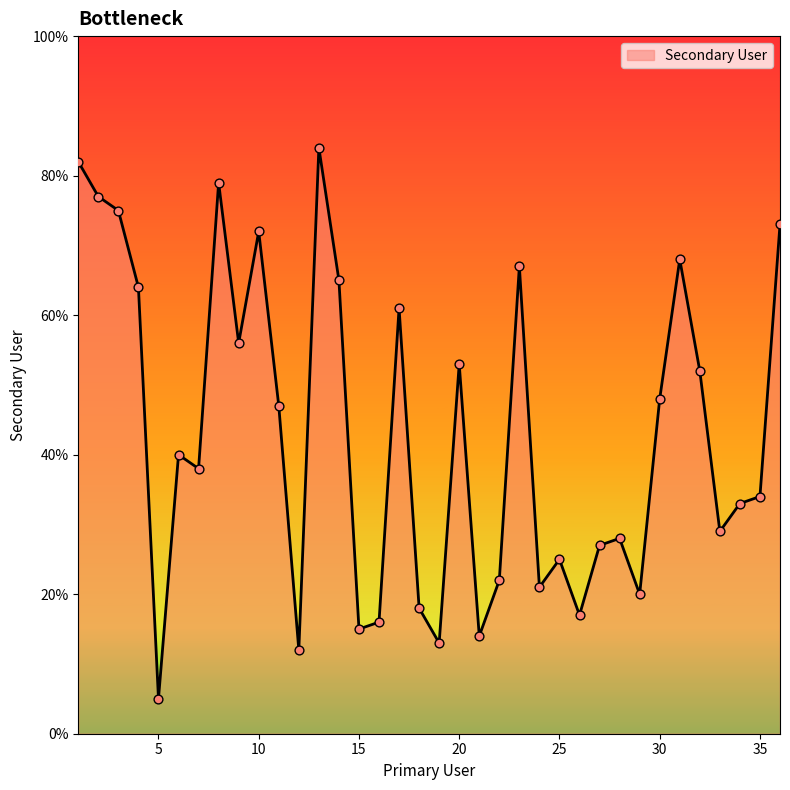

What is the maximum value shown in the chart?

84